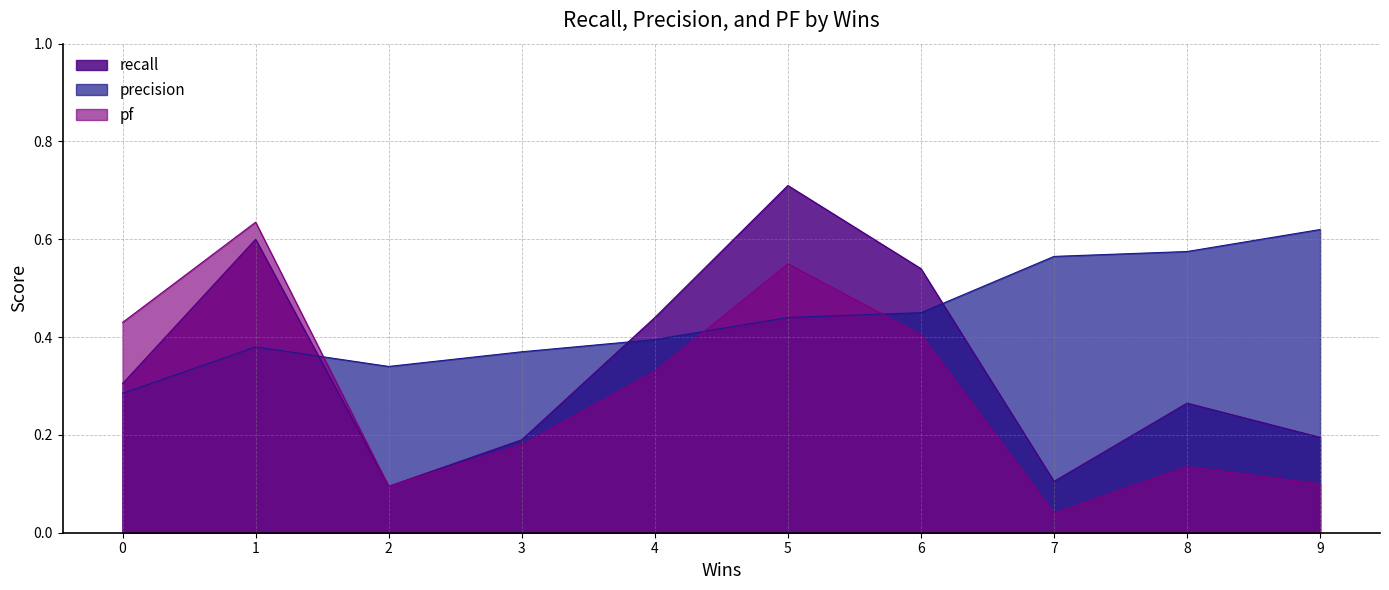

Rank the categories by pf value from highest to lowest.

1, 5, 0, 6, 4, 3, 8, 9, 2, 7